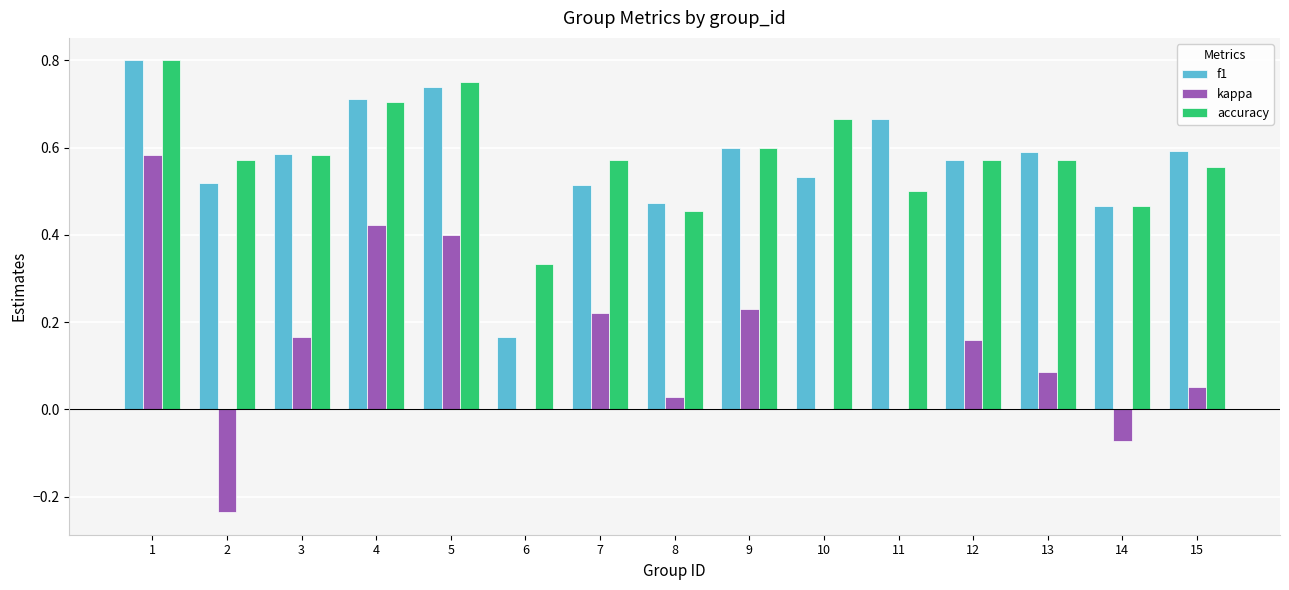

The value of f1 at 11 is 1.2. True or false?

False